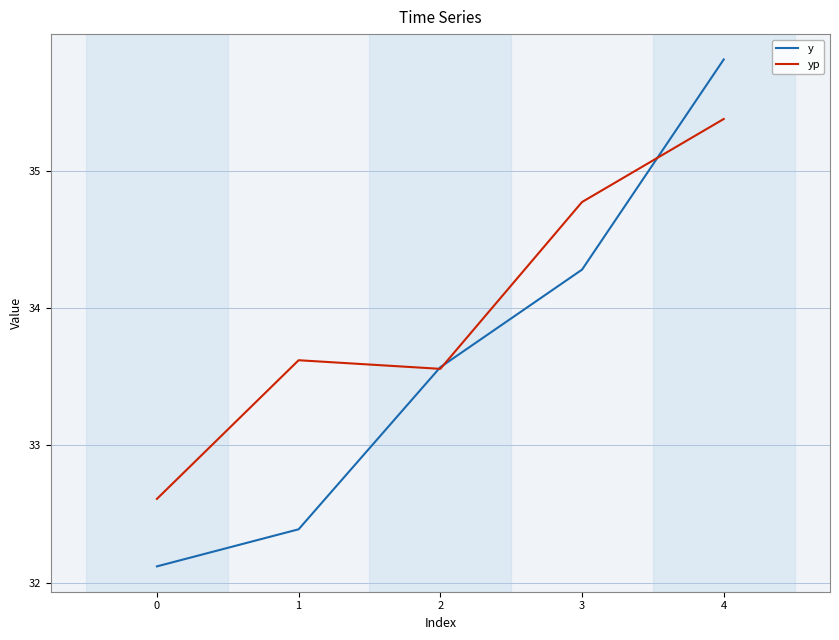

Count the number of data series in this chart.

2